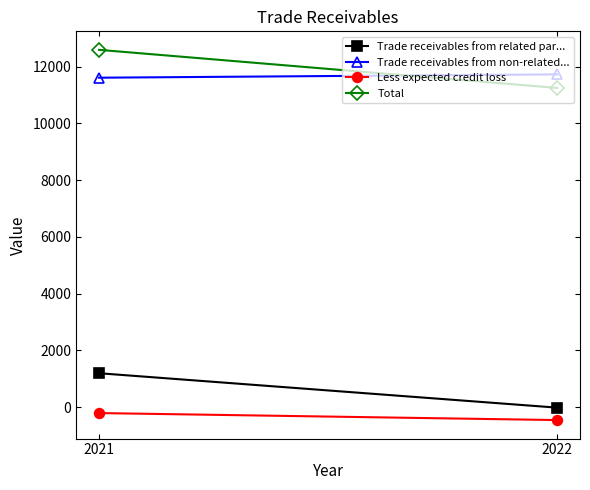

Reading right to left, what are all the values shown in this chart?

Trade receivables from related par...: 1193	-20
Trade receivables from non-related...: 11609	11726
Less expected credit loss: -211	-458
Total: 12591	11248